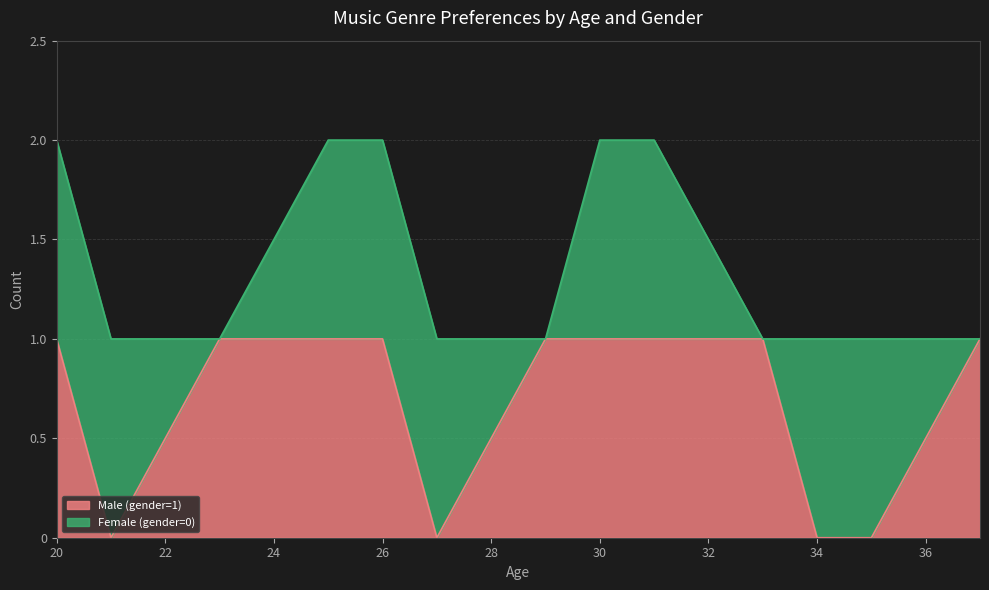

How many lines are shown in the chart?

2